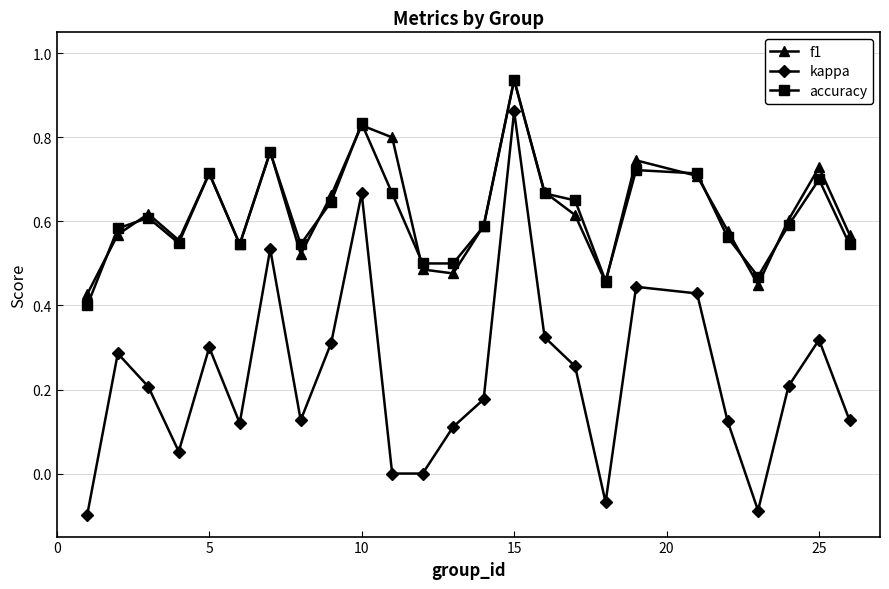

At how many categories does at least one series exceed 0?

25